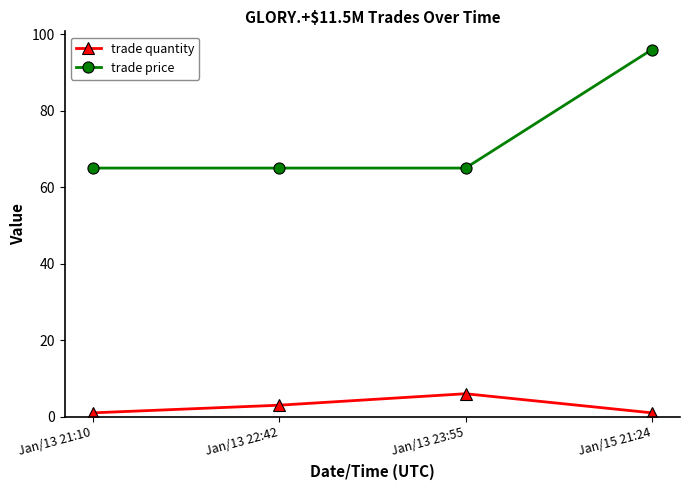

What is the difference between the highest and lowest values at Jan/13 23:55?

59